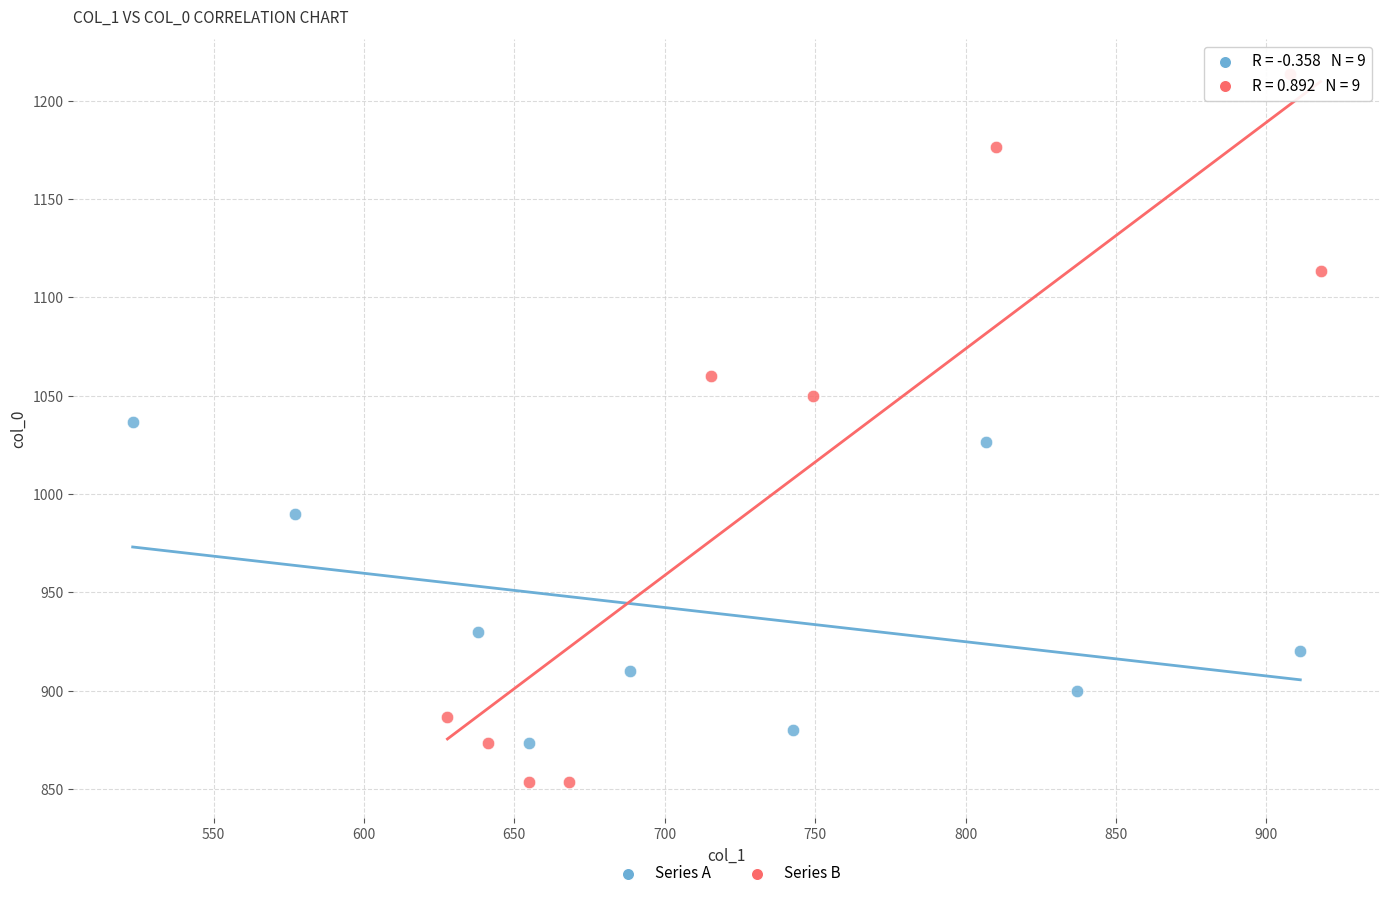

What are all the series names shown in the legend?

Series A, Series B